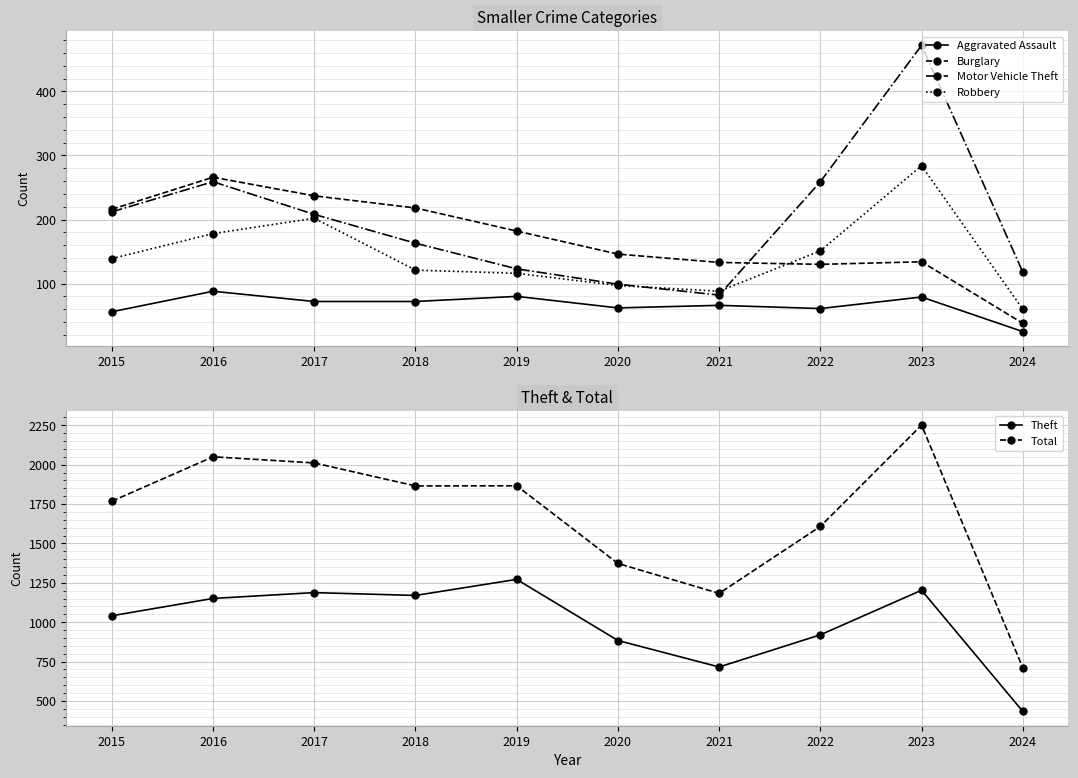

Which series has the largest total across all categories?

Total